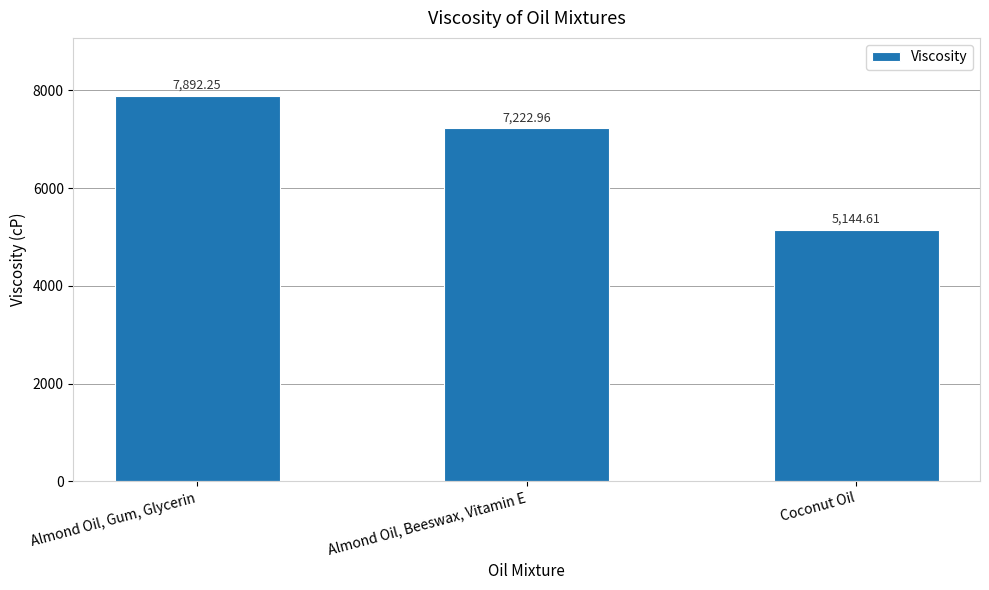

What is the change in value from Almond Oil, Gum, Glycerin to Coconut Oil?

-2747.6